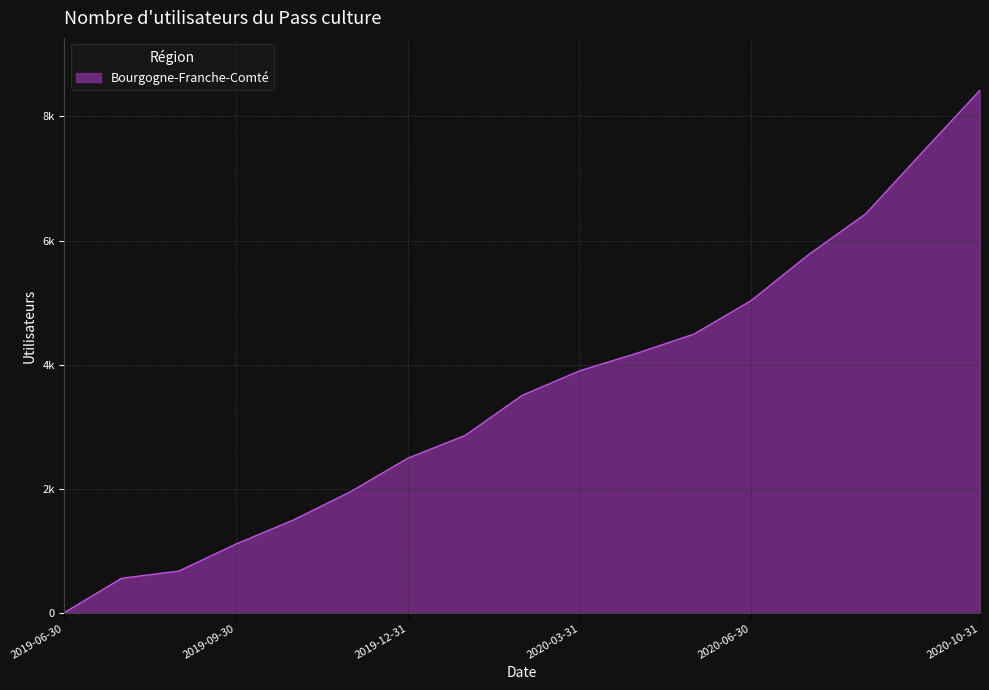

Rank the categories by value from lowest to highest.

2019-06-30, 2019-07-31, 2019-08-31, 2019-09-30, 2019-10-31, 2019-11-30, 2019-12-31, 2020-01-31, 2020-02-29, 2020-03-31, 2020-04-30, 2020-05-31, 2020-06-30, 2020-07-31, 2020-08-31, 2020-09-30, 2020-10-31